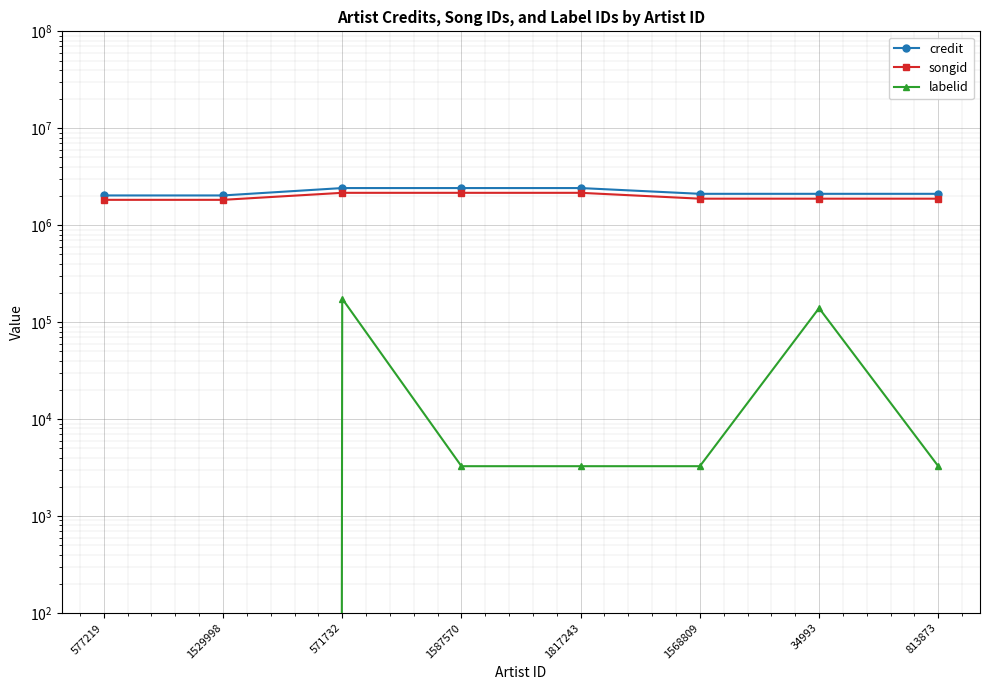

What are all the series names shown in the legend?

credit, songid, labelid